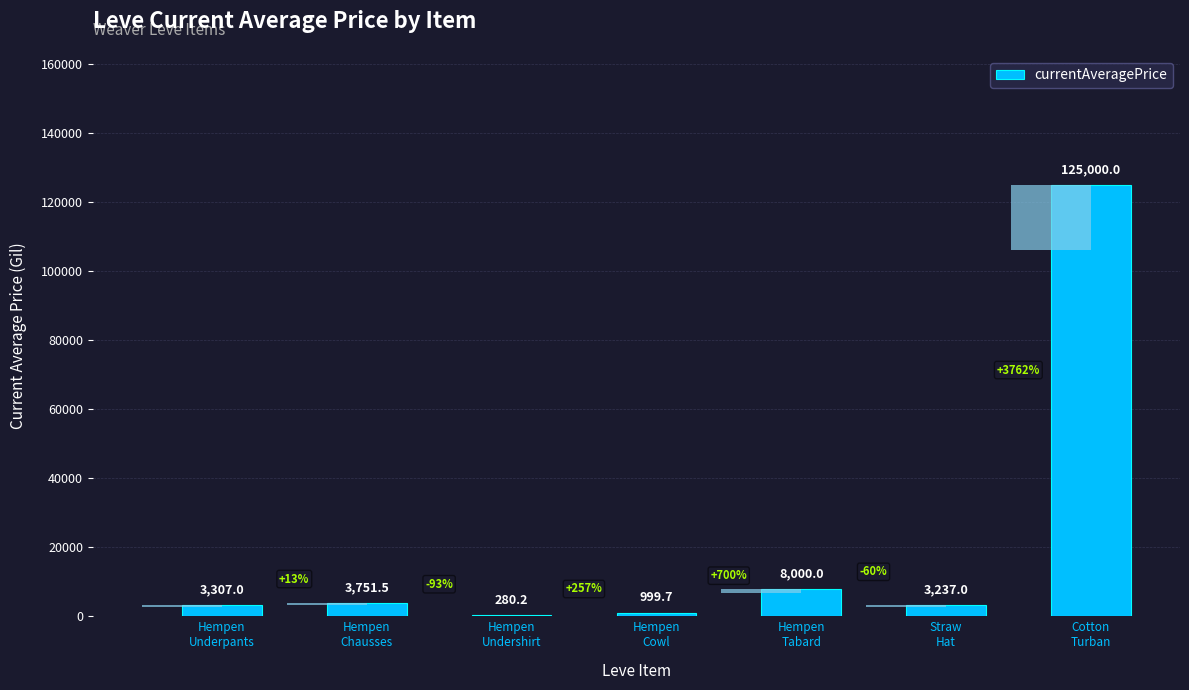

The value at Hempen
Undershirt is 280.2. True or false?

True